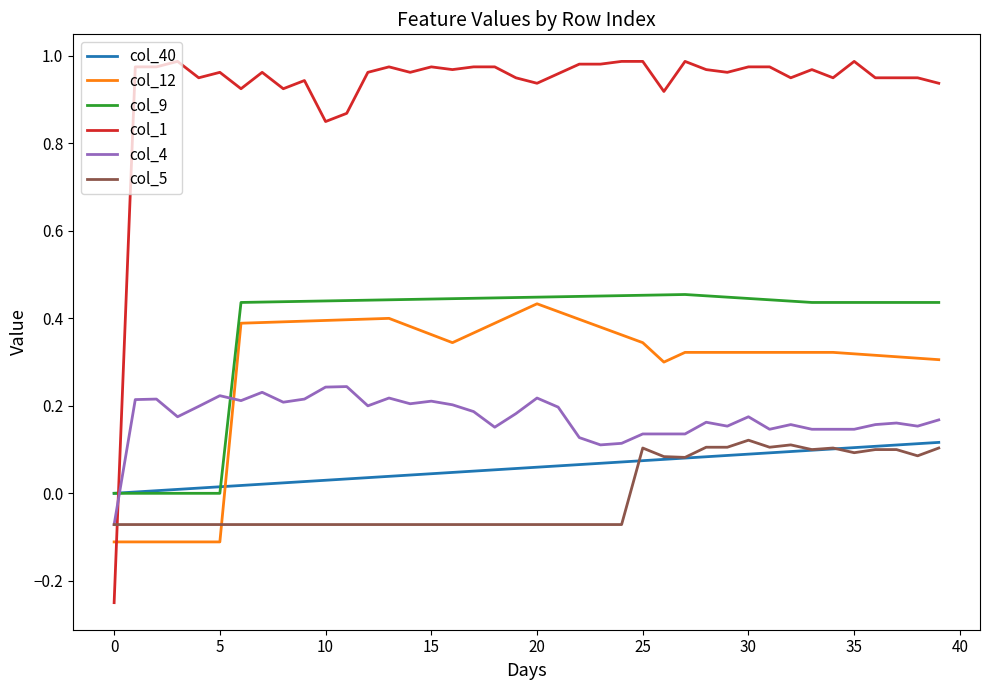

How many negative values does the col_5 series have?

25